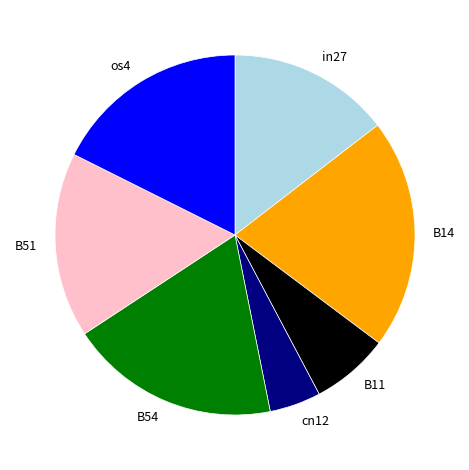

Is B54 the majority of the pie?

No